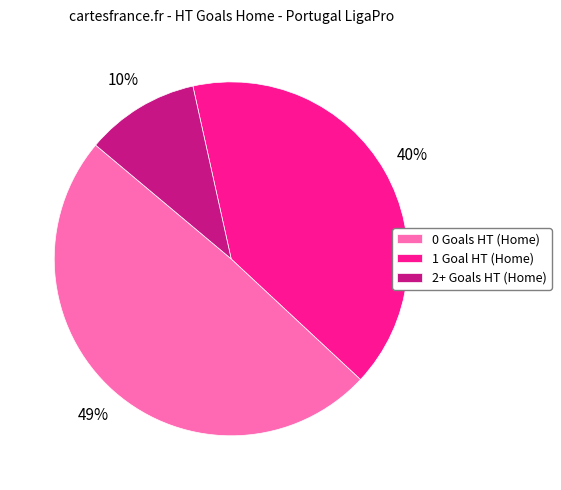

Which slice is the largest?

0 Goals HT (Home)